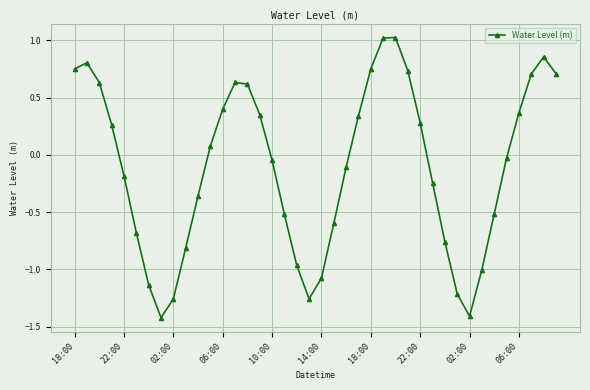

What is the difference between the maximum and minimum values?

2.4